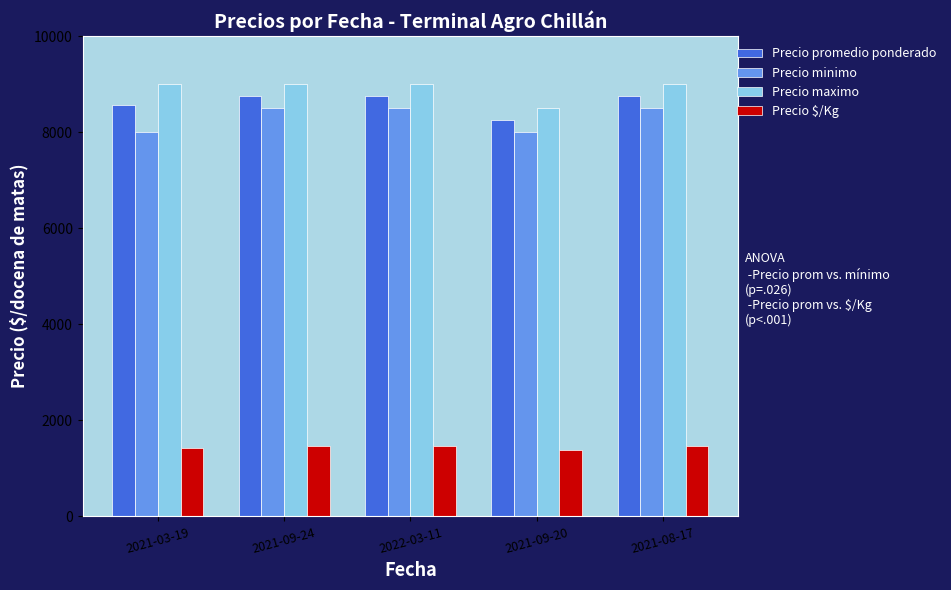

Which category has the lowest value in the Precio maximo series?

2021-09-20